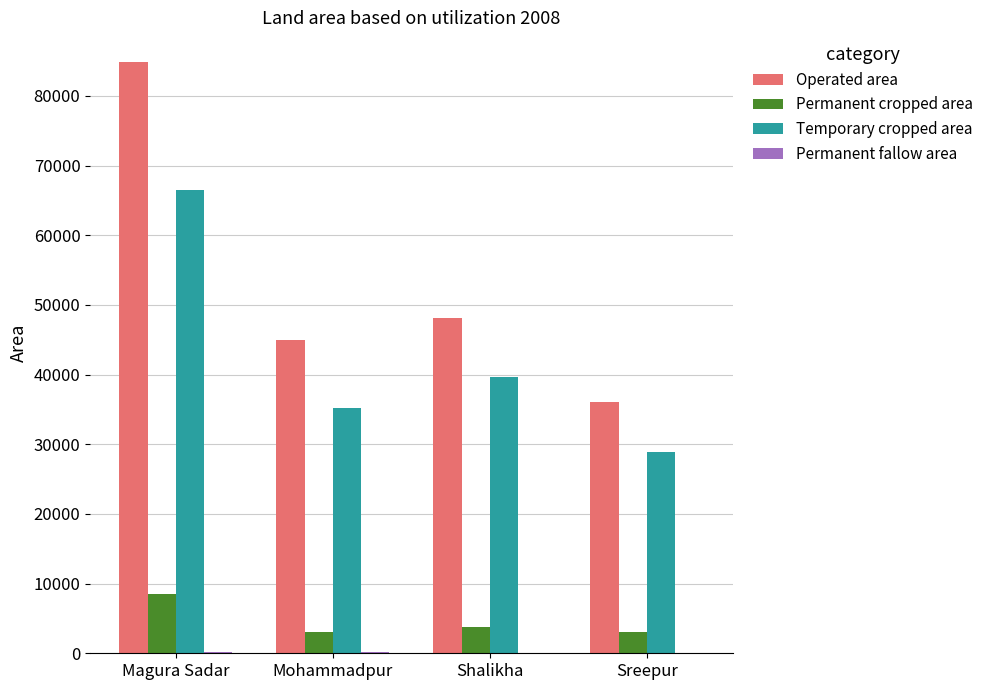

At which label is Temporary cropped area closest to 47669?

Shalikha